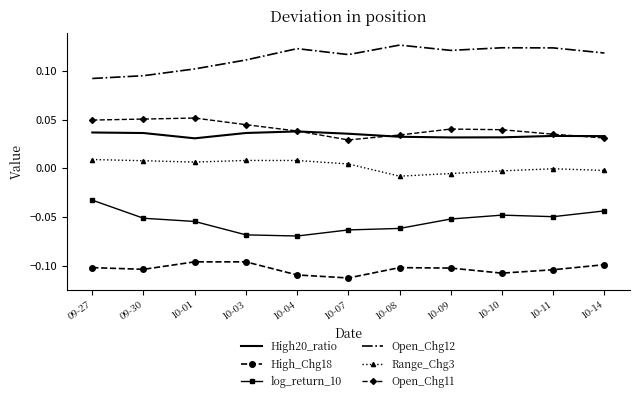

True or false: Range_Chg3 and High_Chg18 intersect in this chart.

False